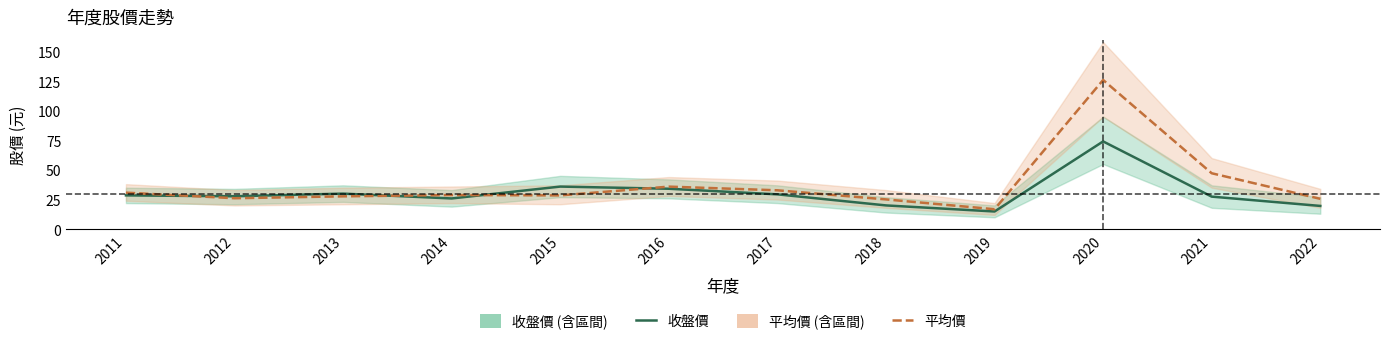

What are all the series names shown in the legend?

收盤價, 平均價